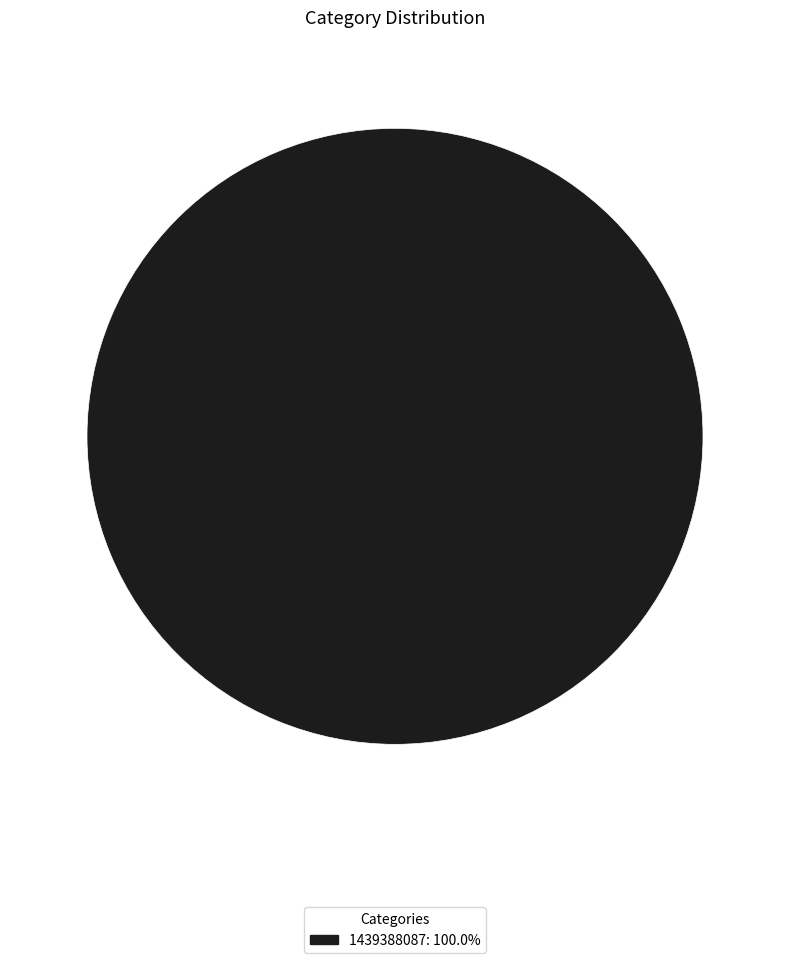

Is there any slice that represents more than half of the pie?

Yes